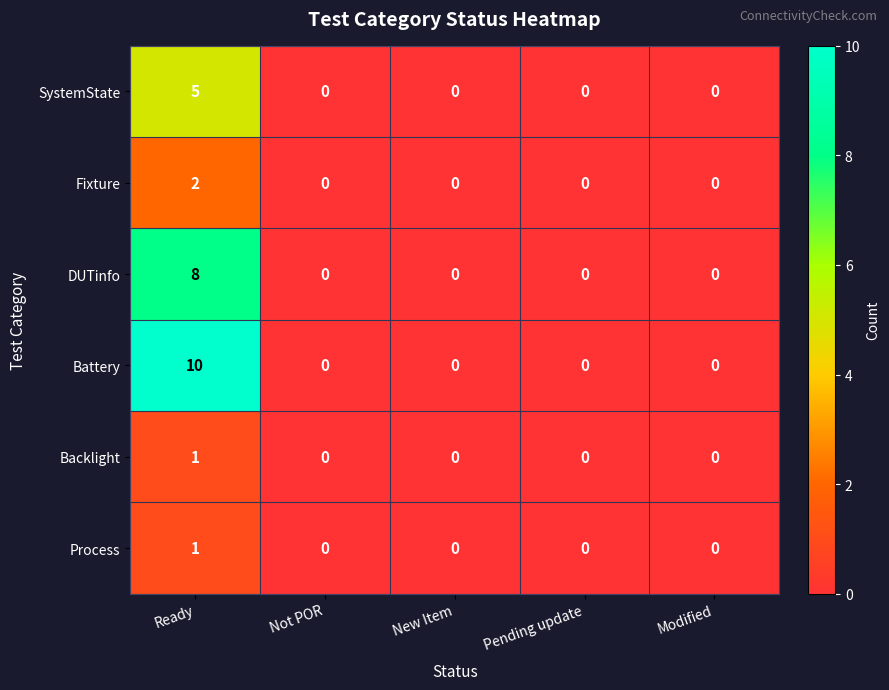

What is the difference between the maximum and second lowest values in the DUTinfo series?

8